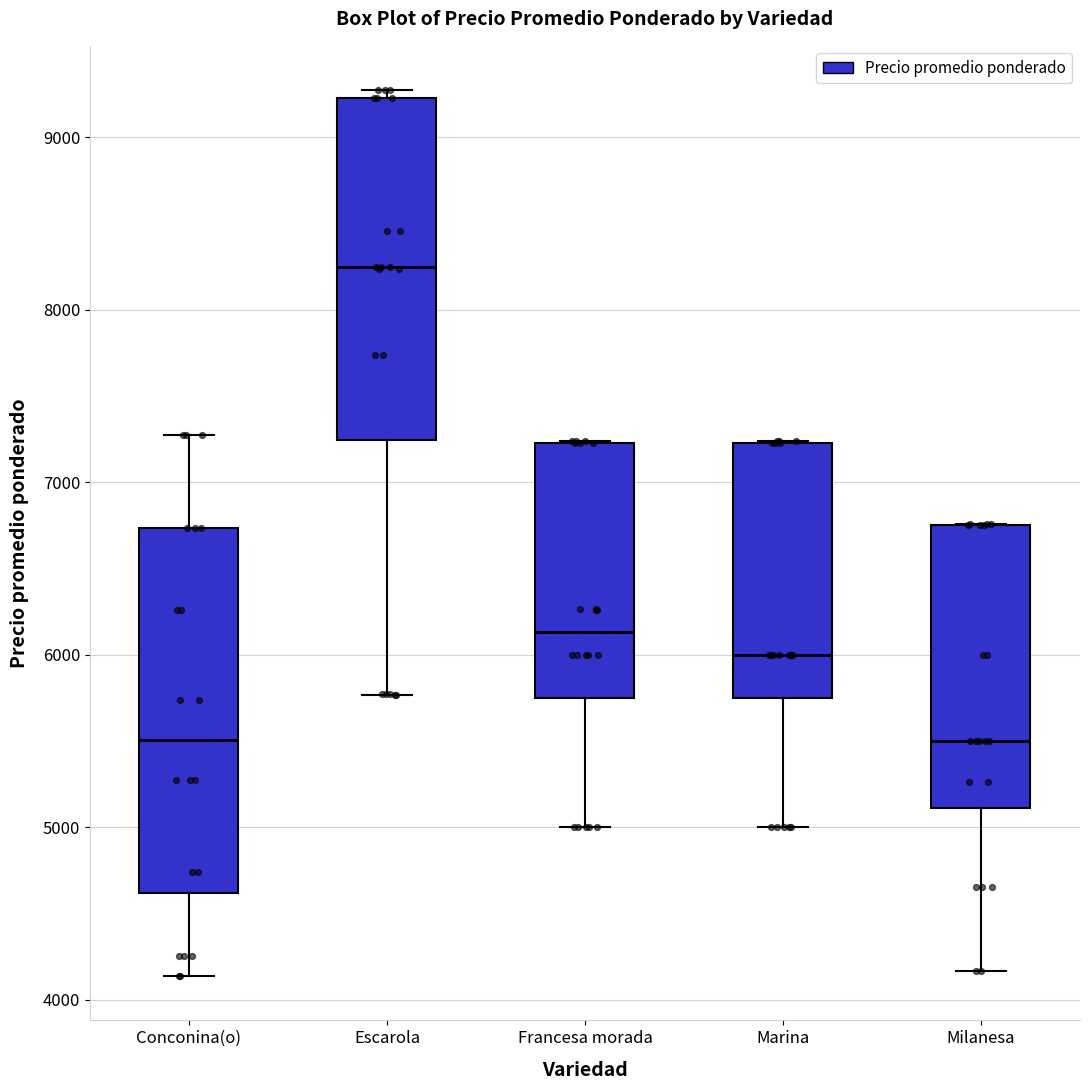

Where does the median line of the box for Milanesa sit on the y-axis? The values are not printed on the chart, so give them approximately, as read against the axis.

5500